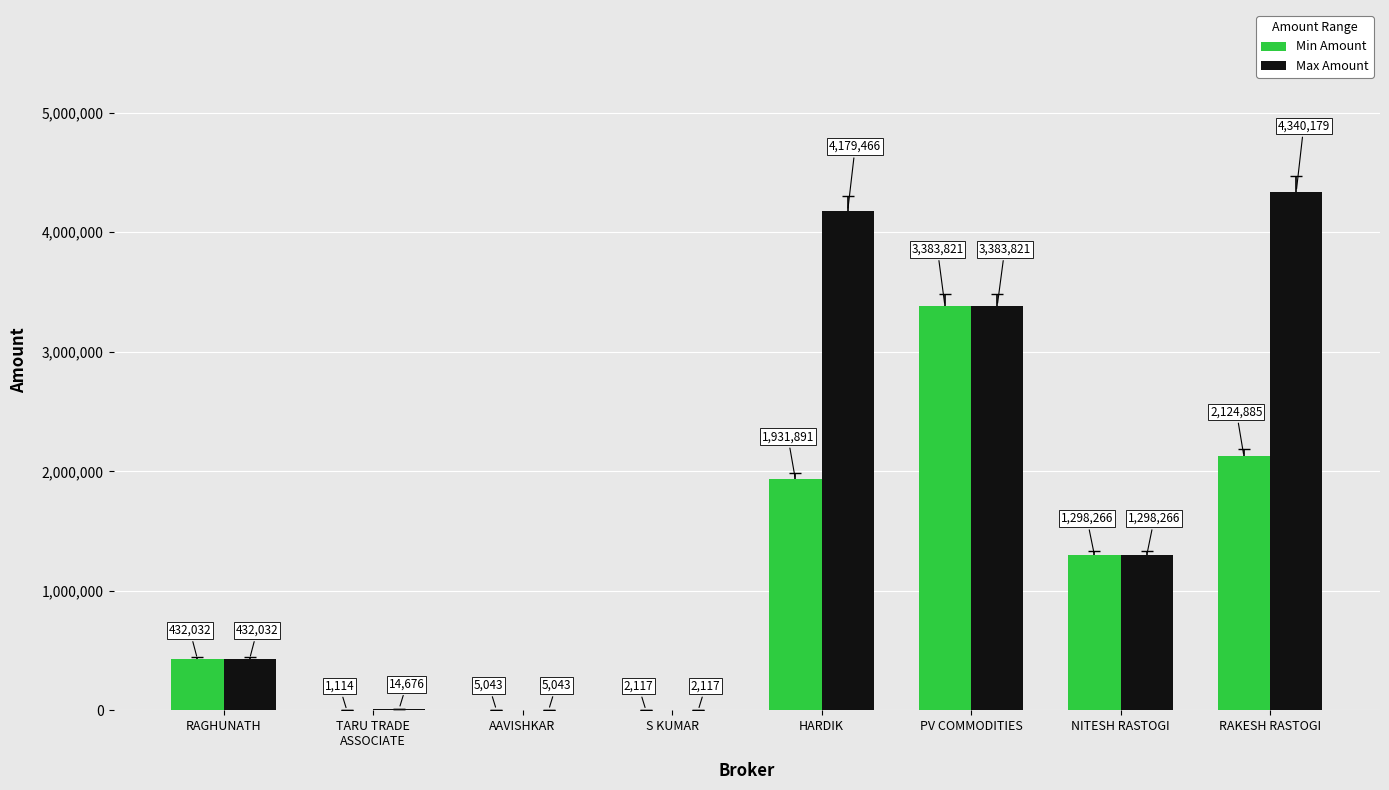

Is it true that Max Amount equals 5283301.0 at PV COMMODITIES?

False